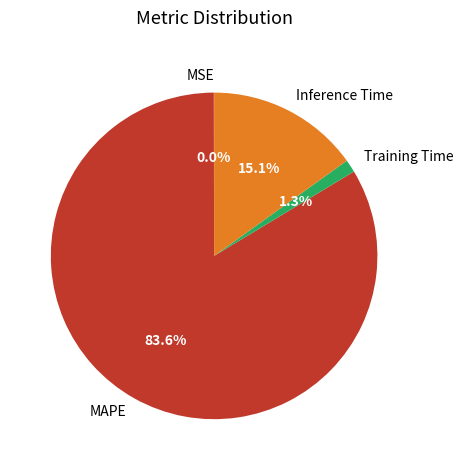

What percentage do Inference Time and Training Time together represent?

16.4%